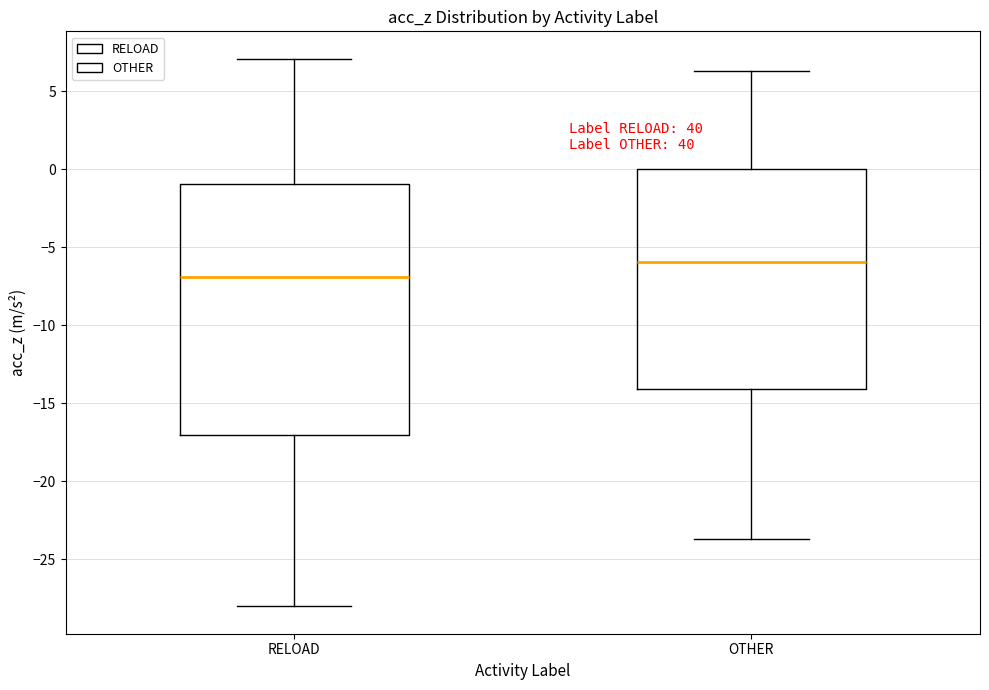

Which box has the highest median line?

OTHER